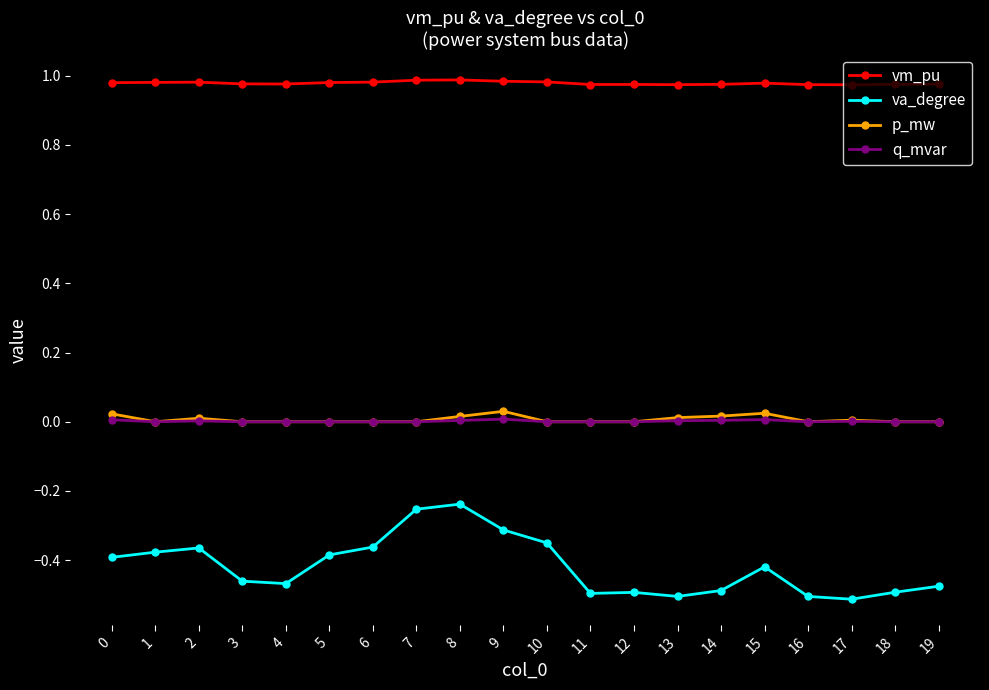

Which series has the widest spread of values?

va_degree